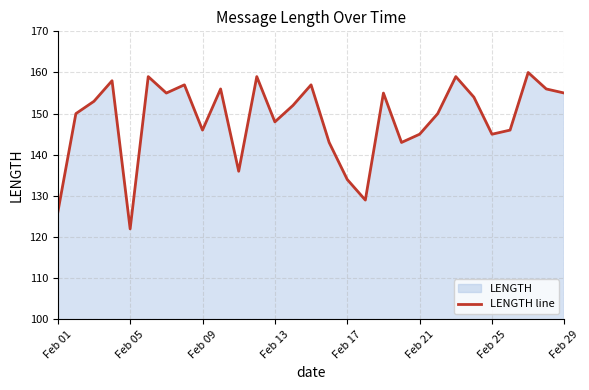

Which label corresponds to the smallest value in the chart?

Feb 05